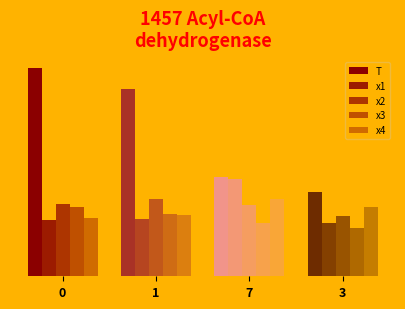

Is it true that T equals 16.2 at 0?

True